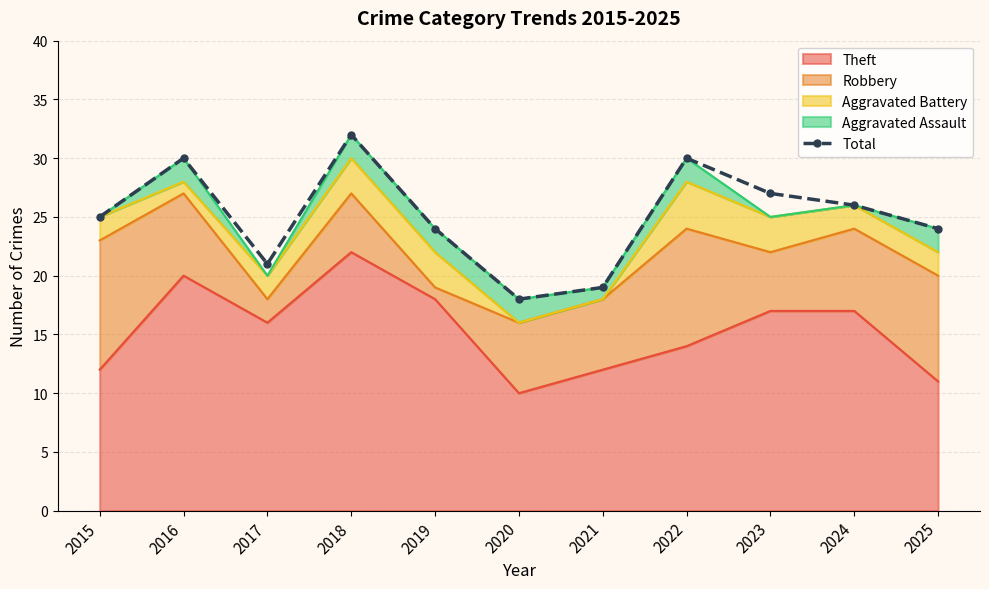

How many points are higher than both their immediate neighbors (excluding endpoints)?

3